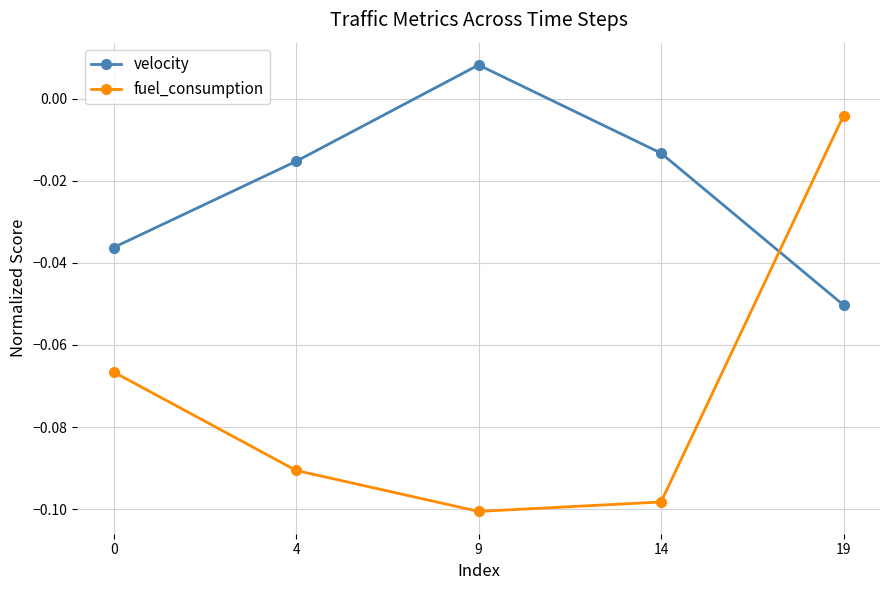

List the series in order of their overall mean, highest first.

velocity, fuel_consumption